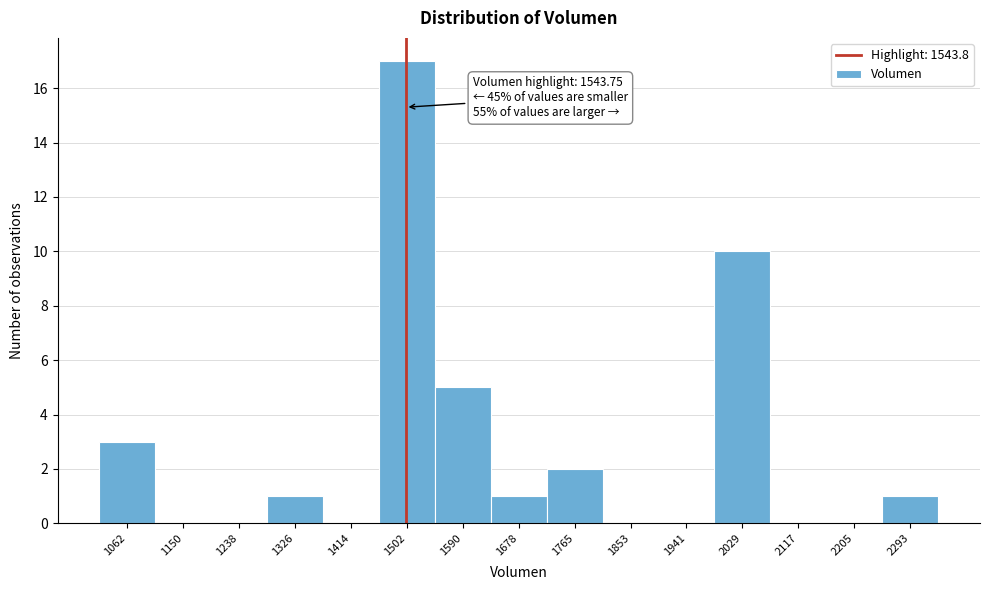

Reading left to right, transcribe all the data shown in this chart.

1062=3	1150=0	1238=0	1326=1	1414=0	1502=17	1590=5	1678=1	1765=2	1853=0	1941=0	2029=10	2117=0	2205=0	2293=1